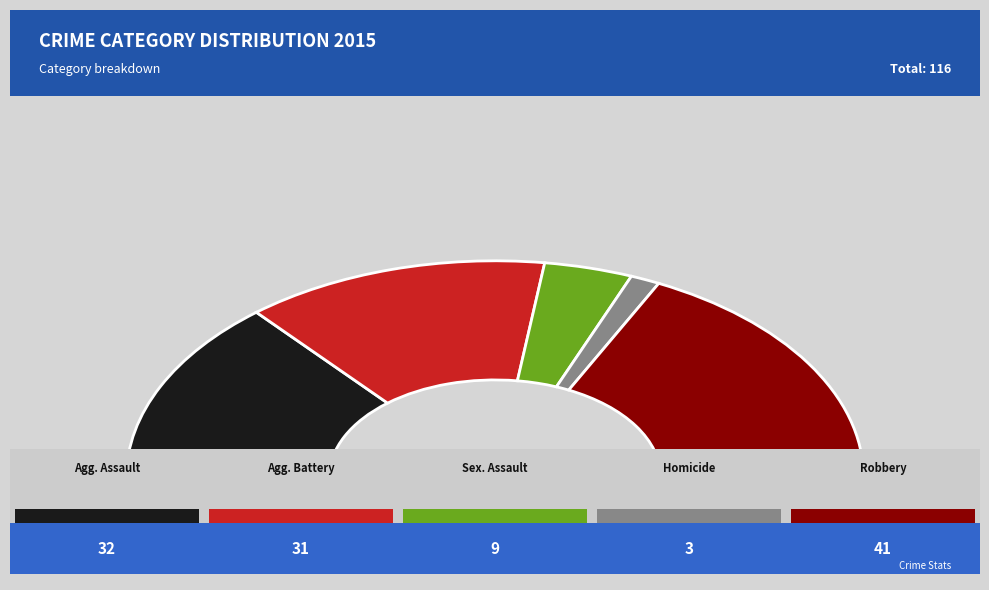

Rank the categories by value from lowest to highest.

Homicide, Criminal Sexual Assault, Aggravated Battery, Aggravated Assault, Robbery